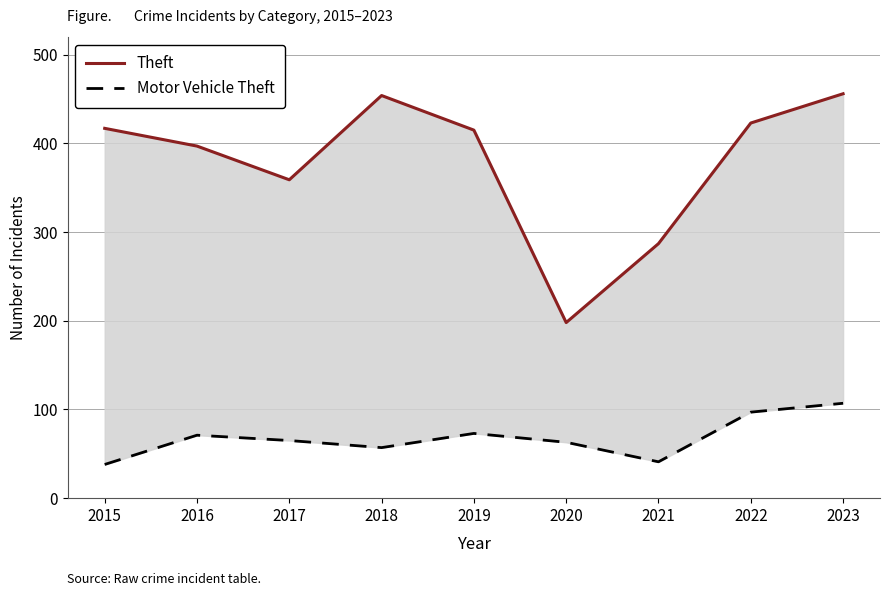

How many series are shown in this chart?

2